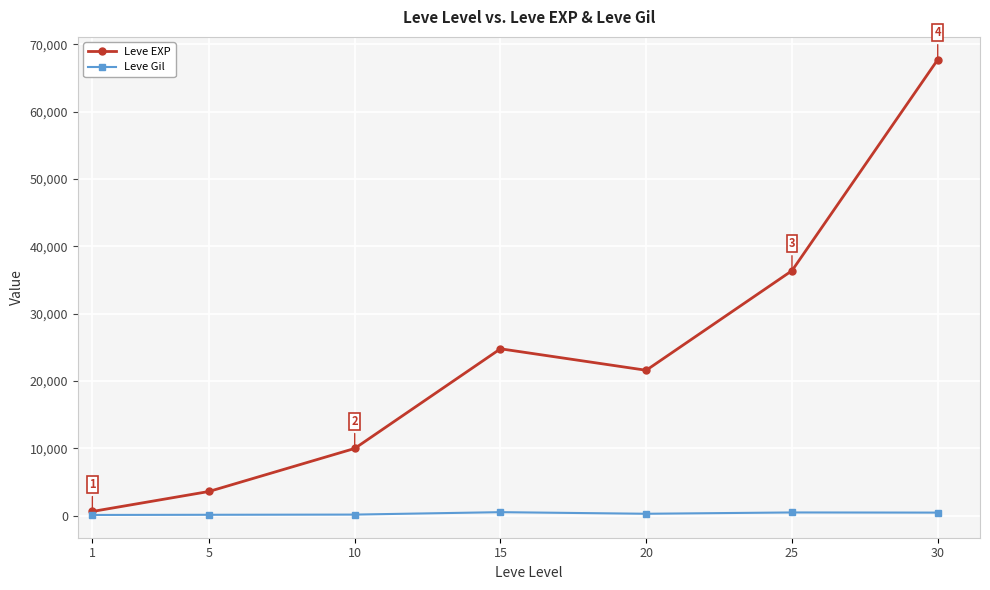

At which category does Leve EXP reach its first local peak?

15